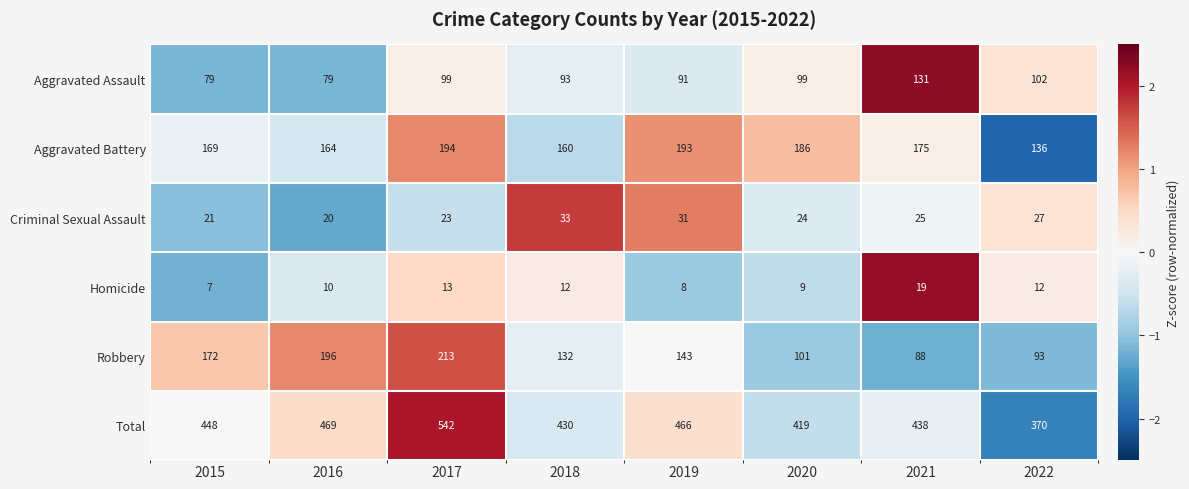

At 2019, list the series in order from smallest to largest.

Homicide, Criminal Sexual Assault, Aggravated Assault, Robbery, Aggravated Battery, Total